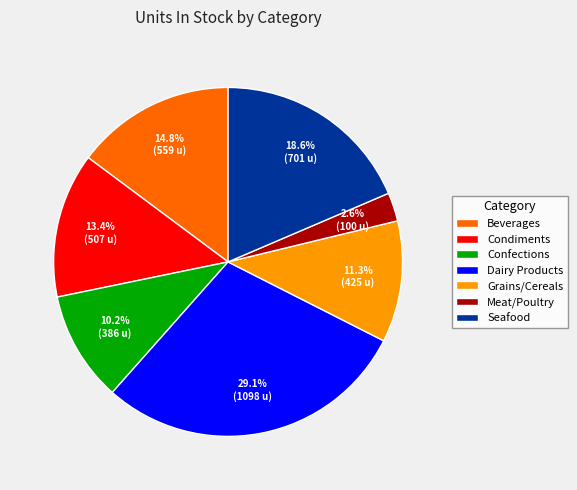

What is the ratio of the value at Meat/Poultry to the value at Confections?

0.3